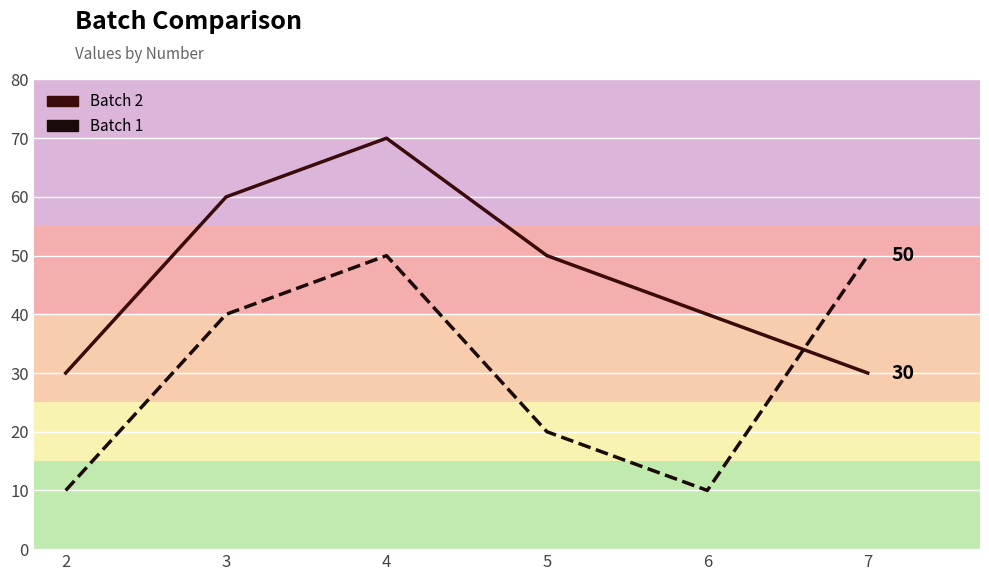

What is the difference between the maximum and minimum values in the Batch 1 series?

40